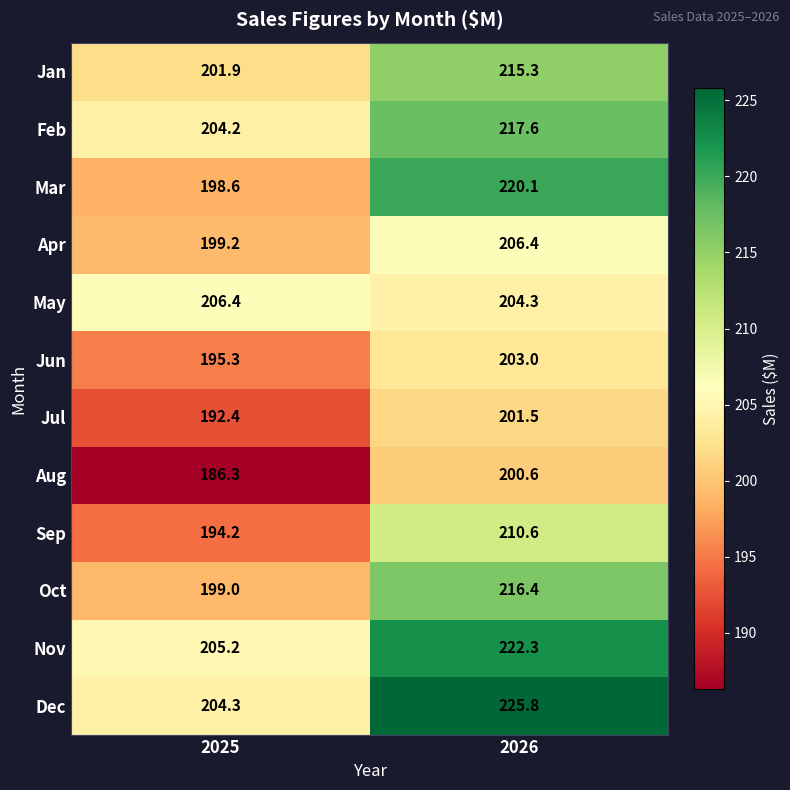

The Feb series shows 204.2 at 2025. True or false?

True